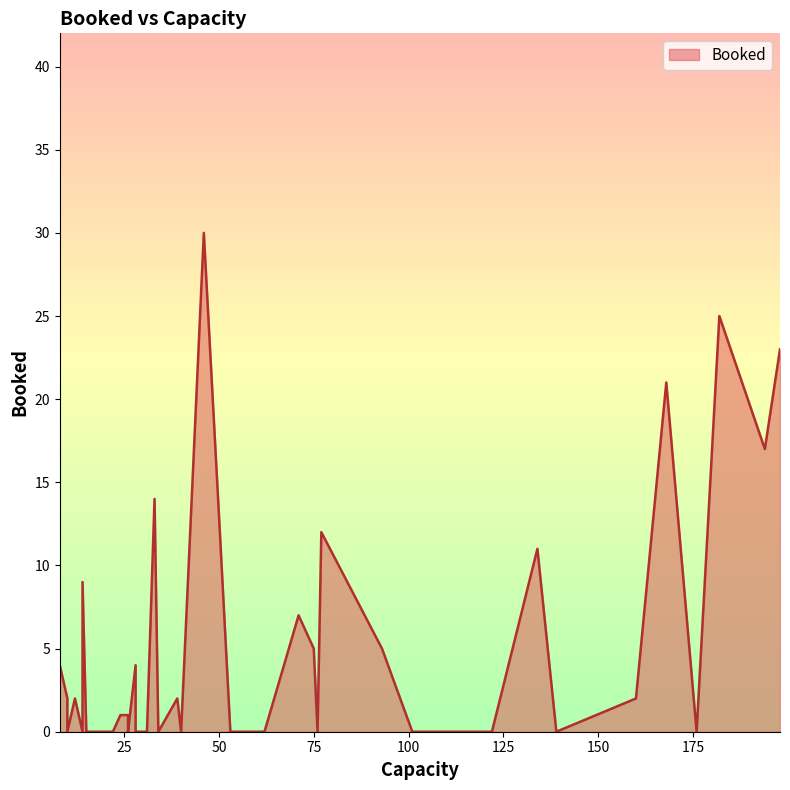

Is it true that the value at 77 is 7?

False